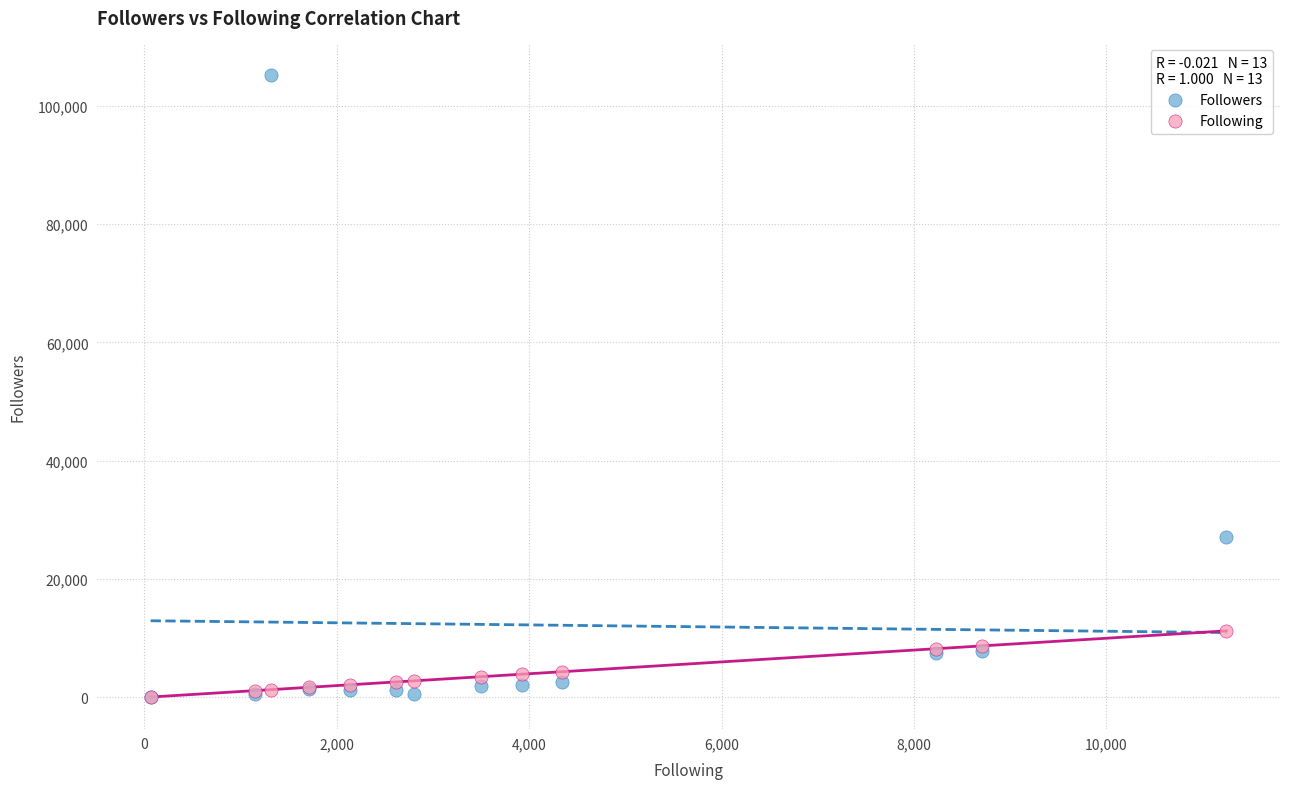

Which series has the widest spread of Y values?

Followers